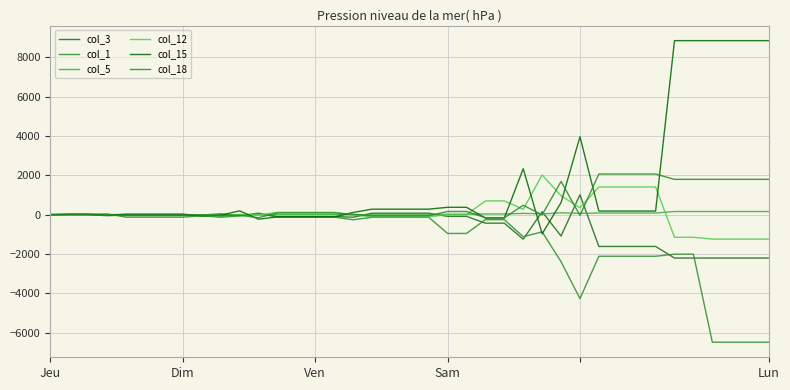

What is the value of the col_12 point at the 37th from the left?

-1235.8